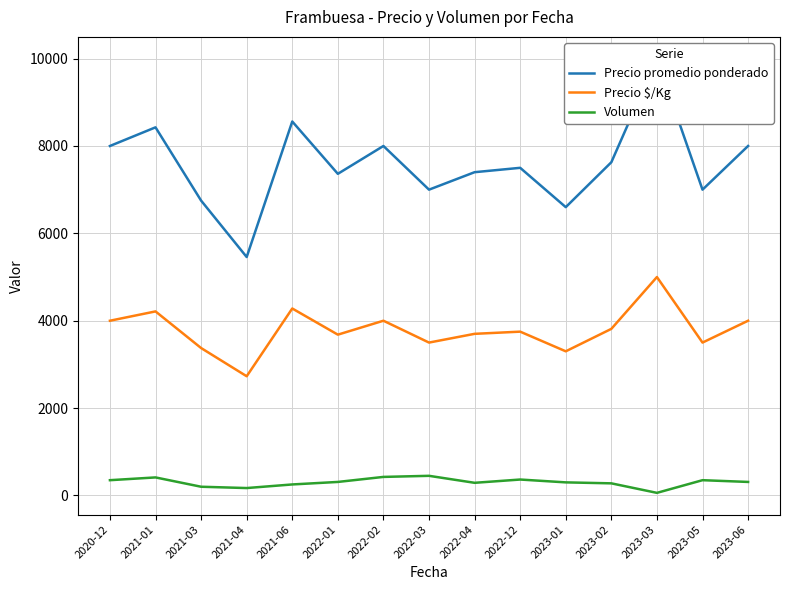

How many lines are shown in the chart?

3